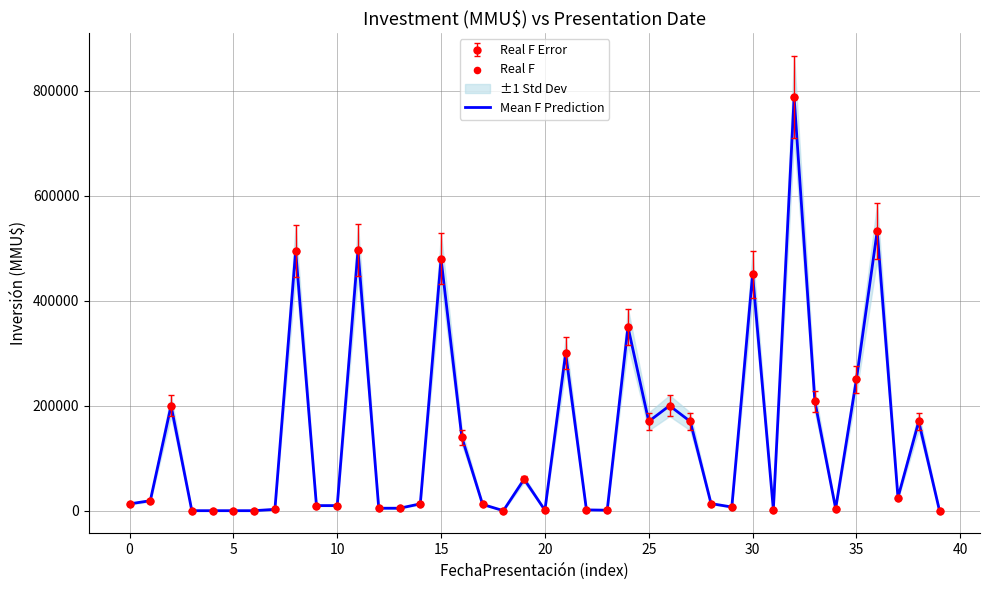

Which series contains the lowest Y value?

Mean F Prediction